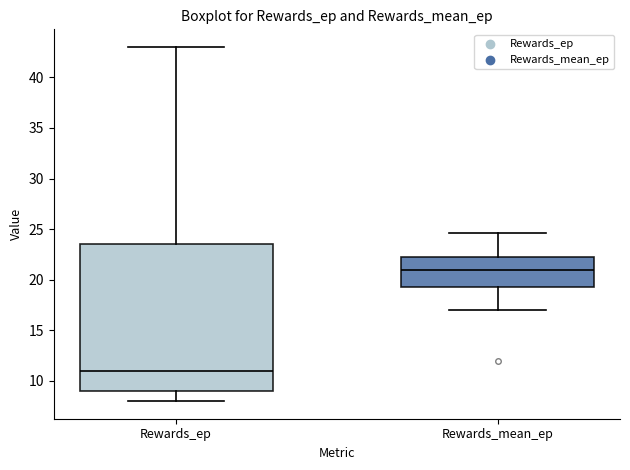

Which box has the lowest median line?

Rewards_ep